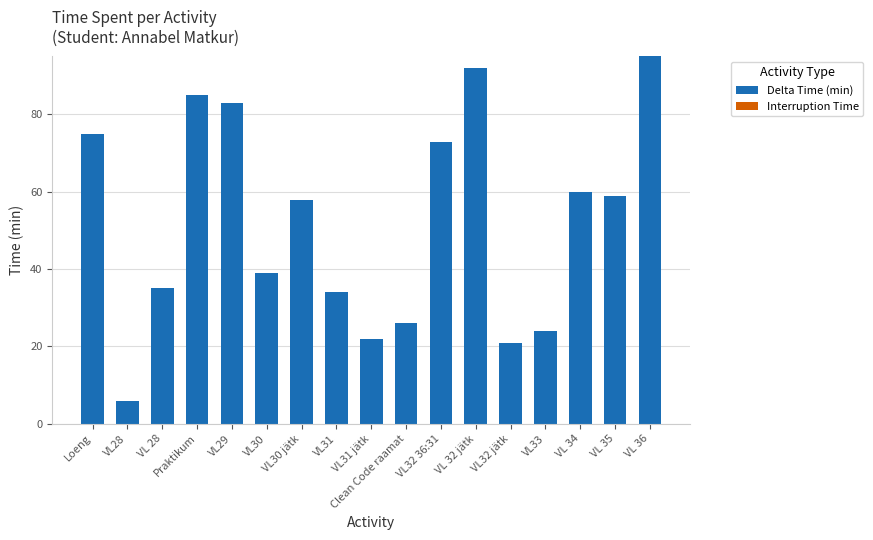

What value does the data have at Praktikum?

85